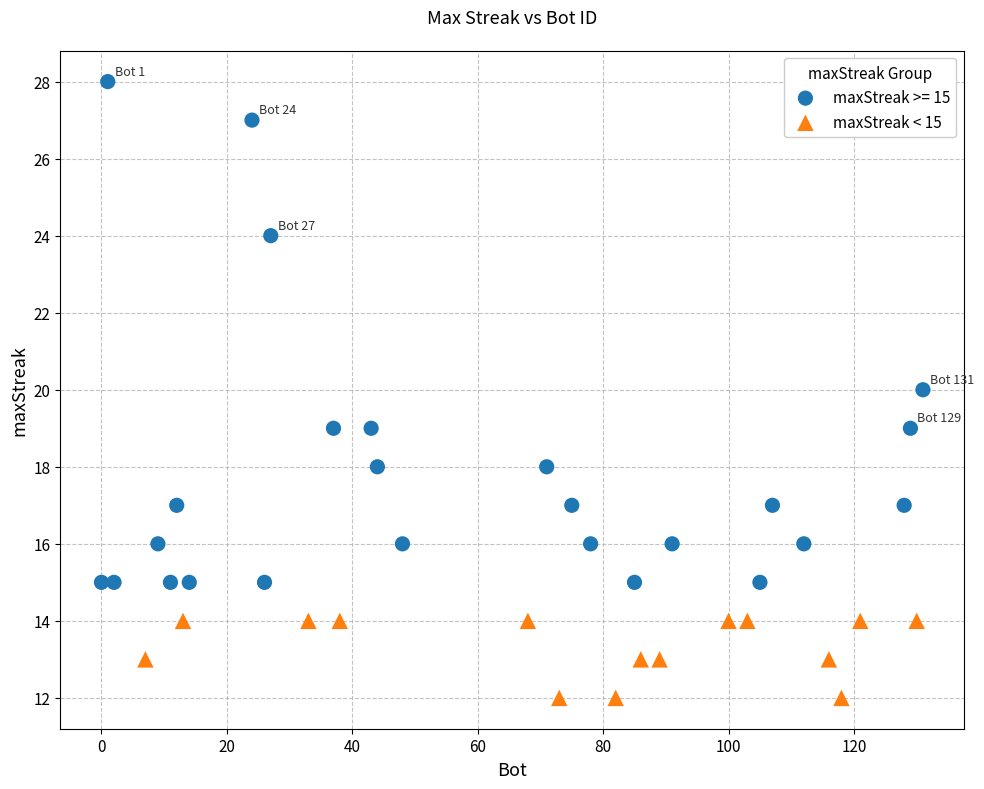

Which series reaches the minimum Y coordinate?

maxStreak < 15